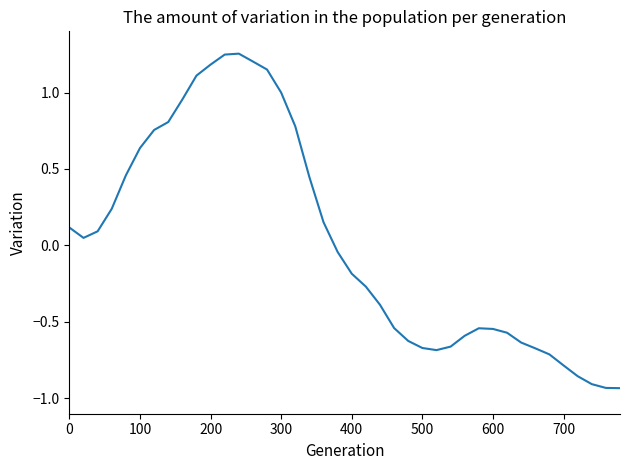

What is the difference between the maximum and minimum values?

2.2